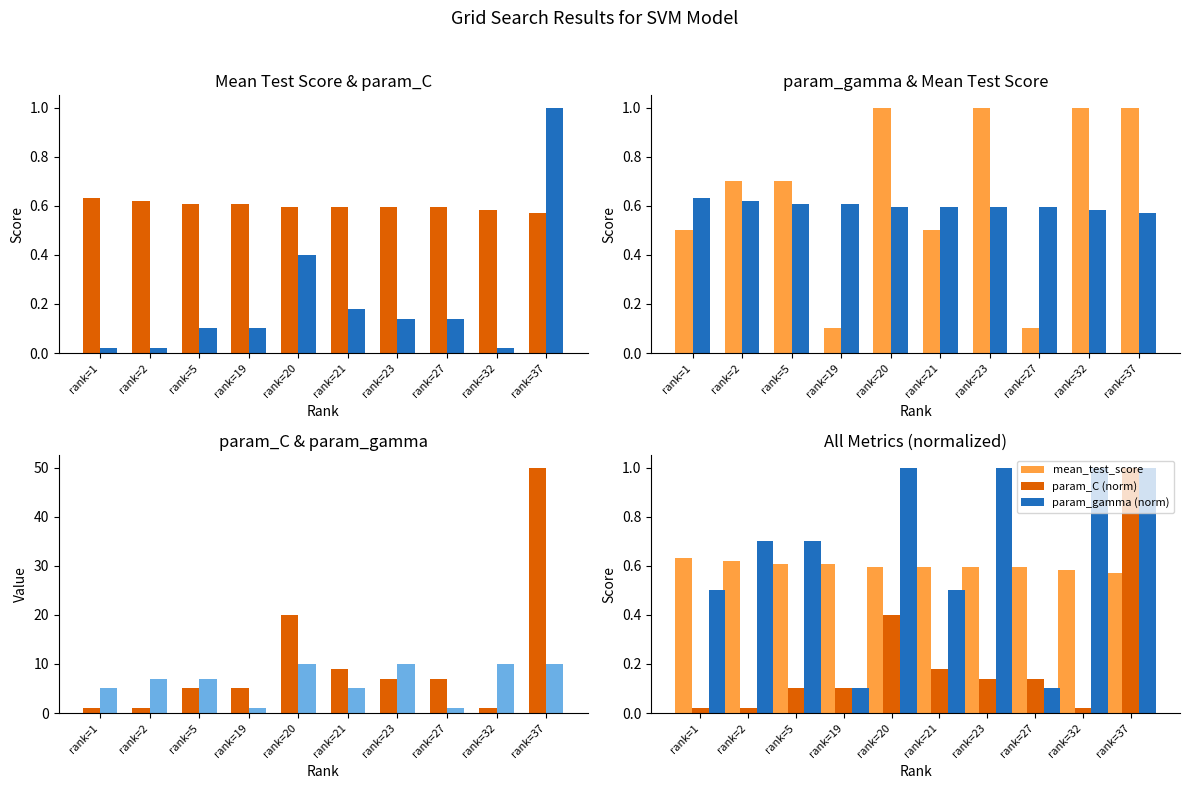

Is the value of param_C at rank=37 greater than the value of mean_test_score at rank=32?

Yes